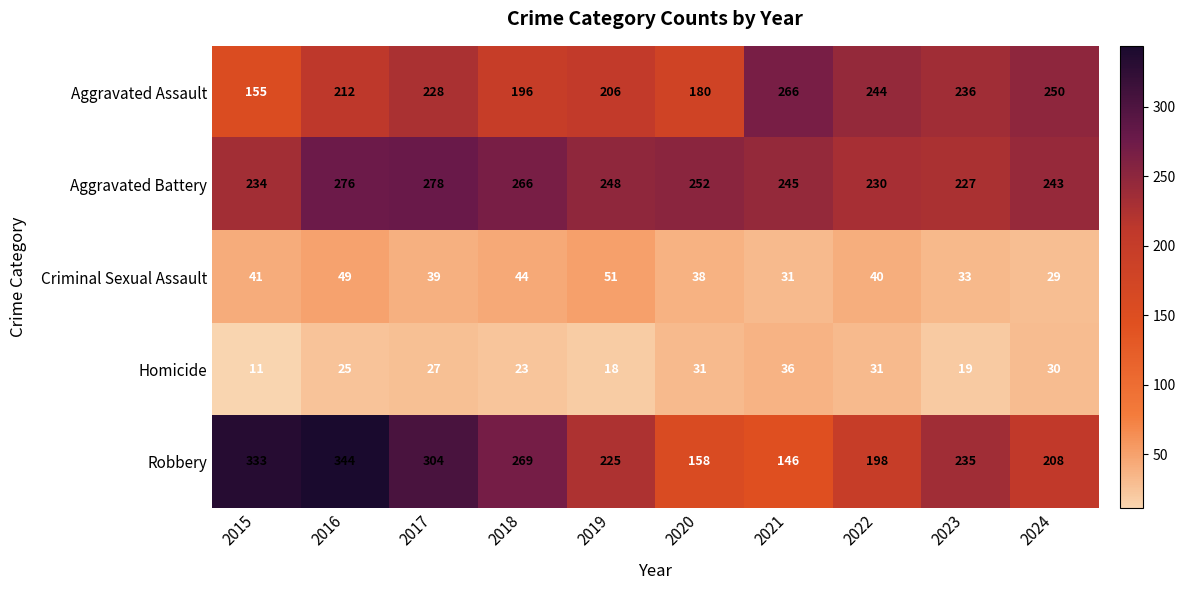

The Homicide series shows 54 at 2020. True or false?

False